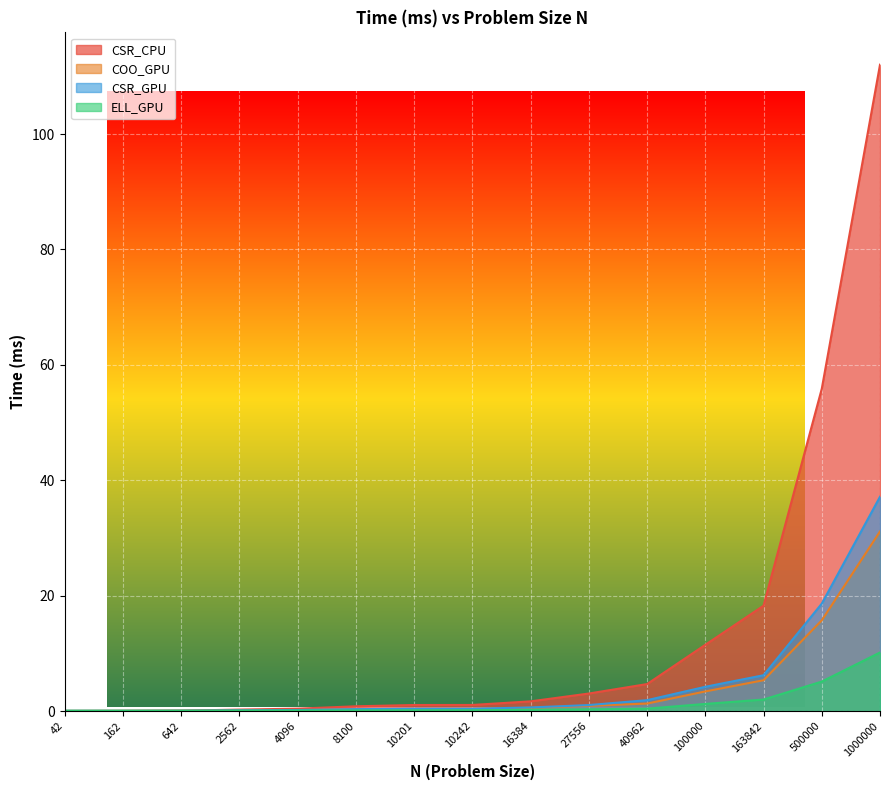

Which category has the lowest value in the ELL_GPU series?

42